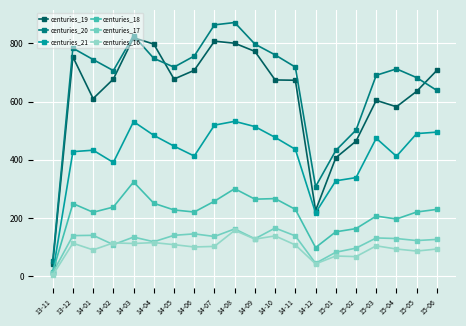

What is the label of the 4th point from the right?

15-03